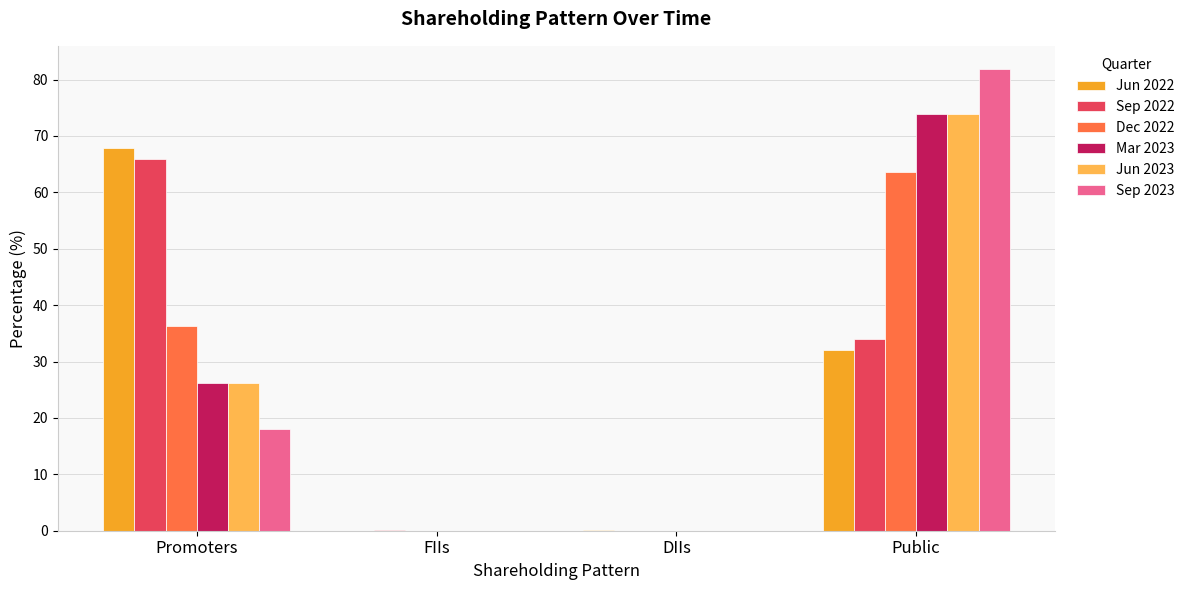

At which category is the sum across all series the highest?

Public